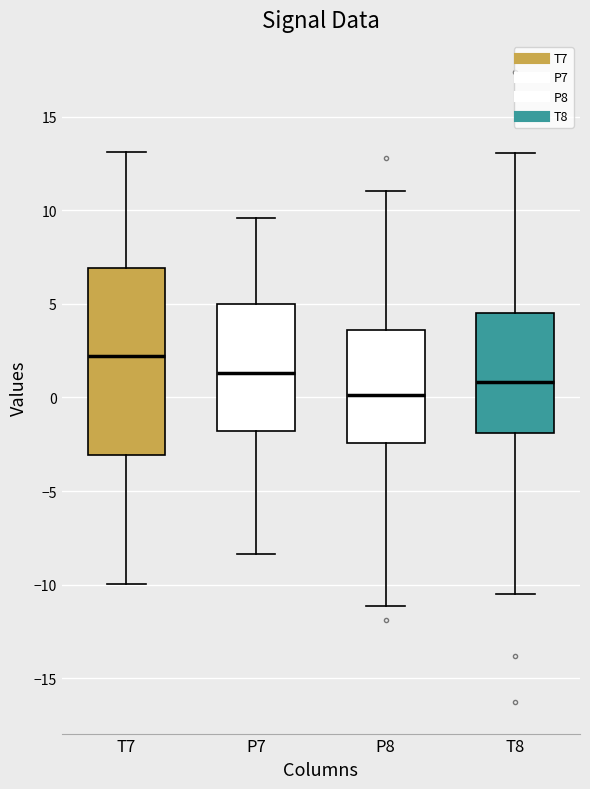

Reading left to right, transcribe this box plot: for each box, give where its median line is, the range the box spans, and where its two whiskers end, as read against the y-axis. The values are not printed on the chart, so give them approximately, as read against the axis.

T7: median 2.0, box -3.0 to 7.0, whiskers -10.0 to 13.0
P7: median 1.5, box -2.0 to 5.0, whiskers -8.5 to 9.5
P8: median 0.0, box -2.5 to 3.5, whiskers -11.0 to 11.0
T8: median 1.0, box -2.0 to 4.5, whiskers -10.5 to 13.0